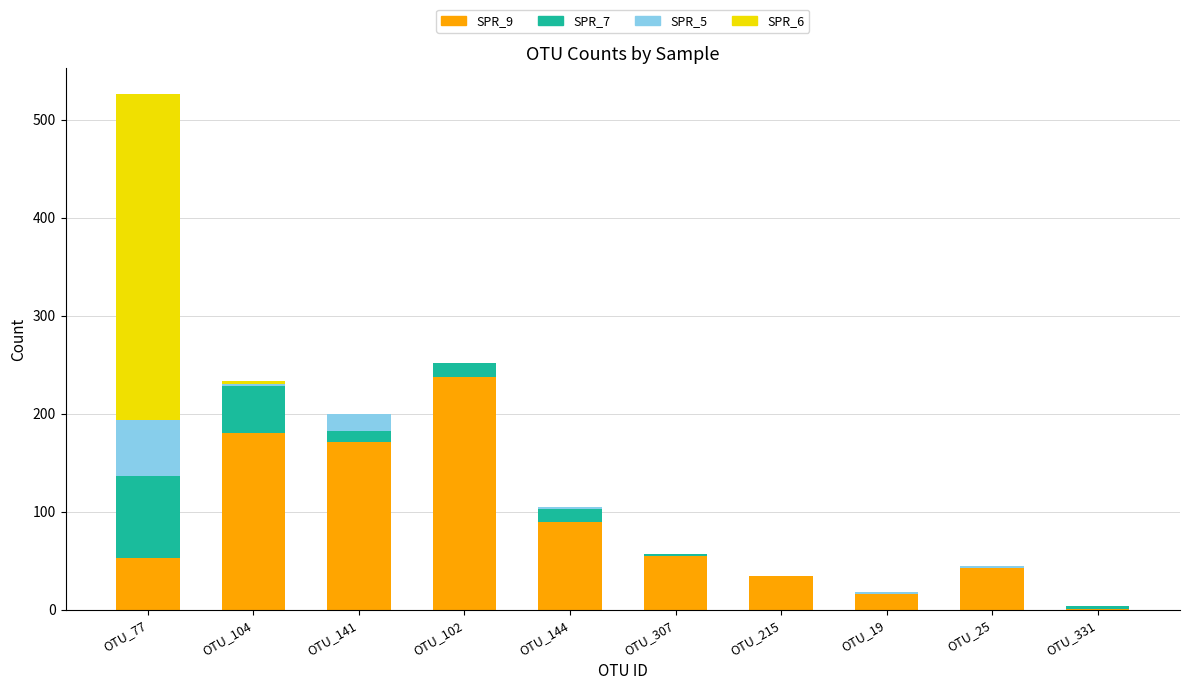

What is the total value across all series at OTU_77?

526